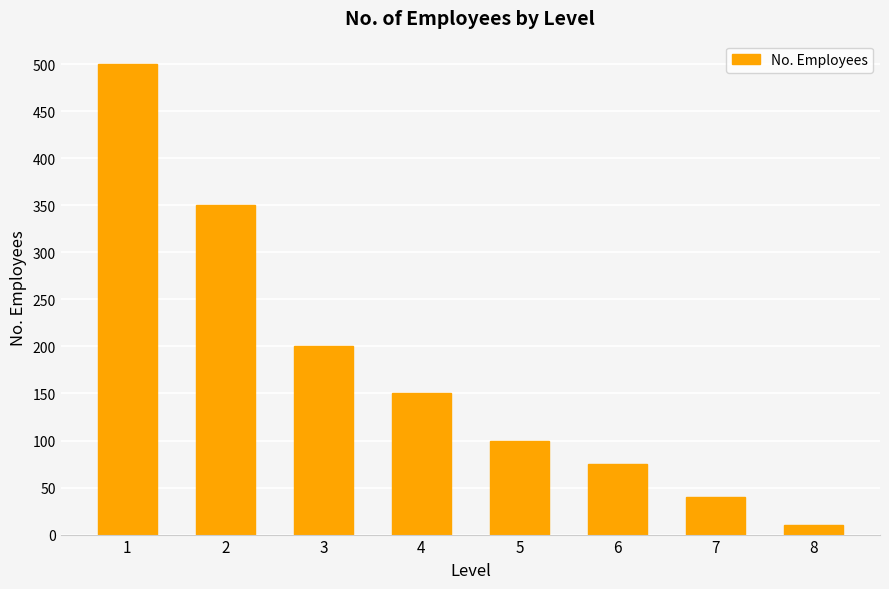

What is the approximate value at 5, to the nearest 10?

100